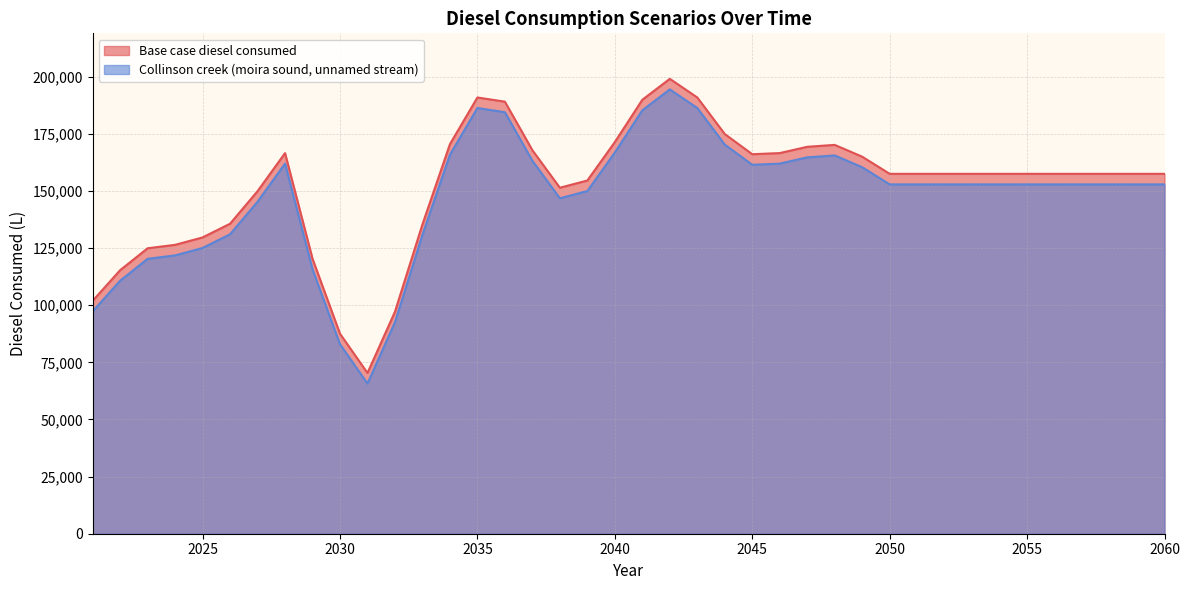

Rank the series at 2041 from lowest to highest value.

Collinson creek (moira sound, unnamed stream), Base case diesel consumed